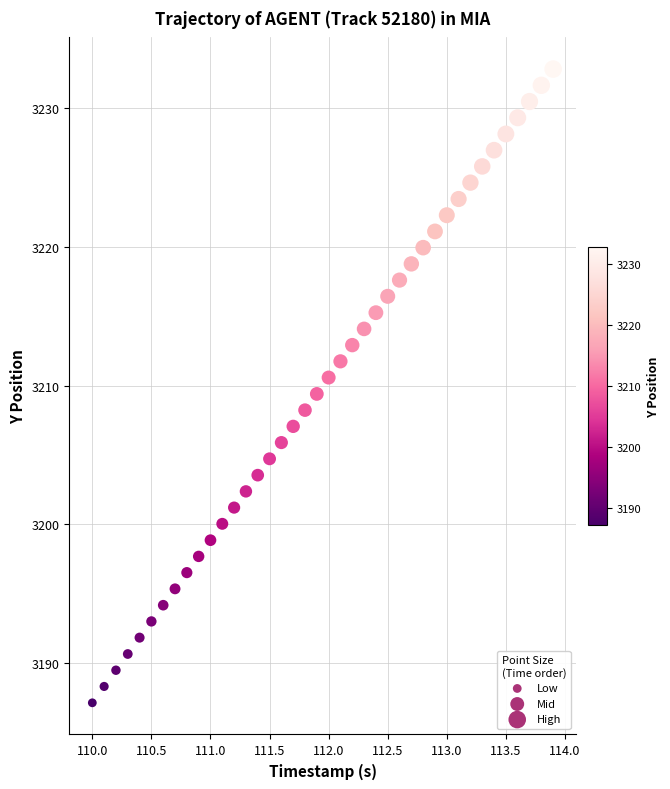

What is the range of Y values (max minus min)?

45.7